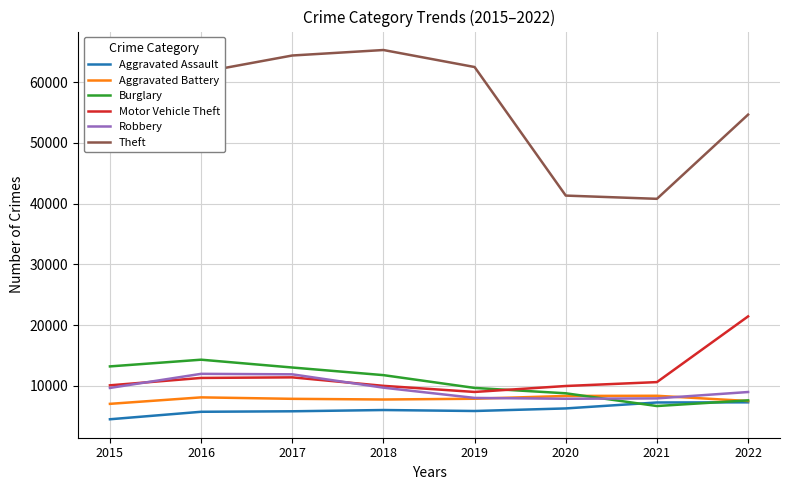

Between 2017 and 2020, which series saw the biggest shift?

Theft